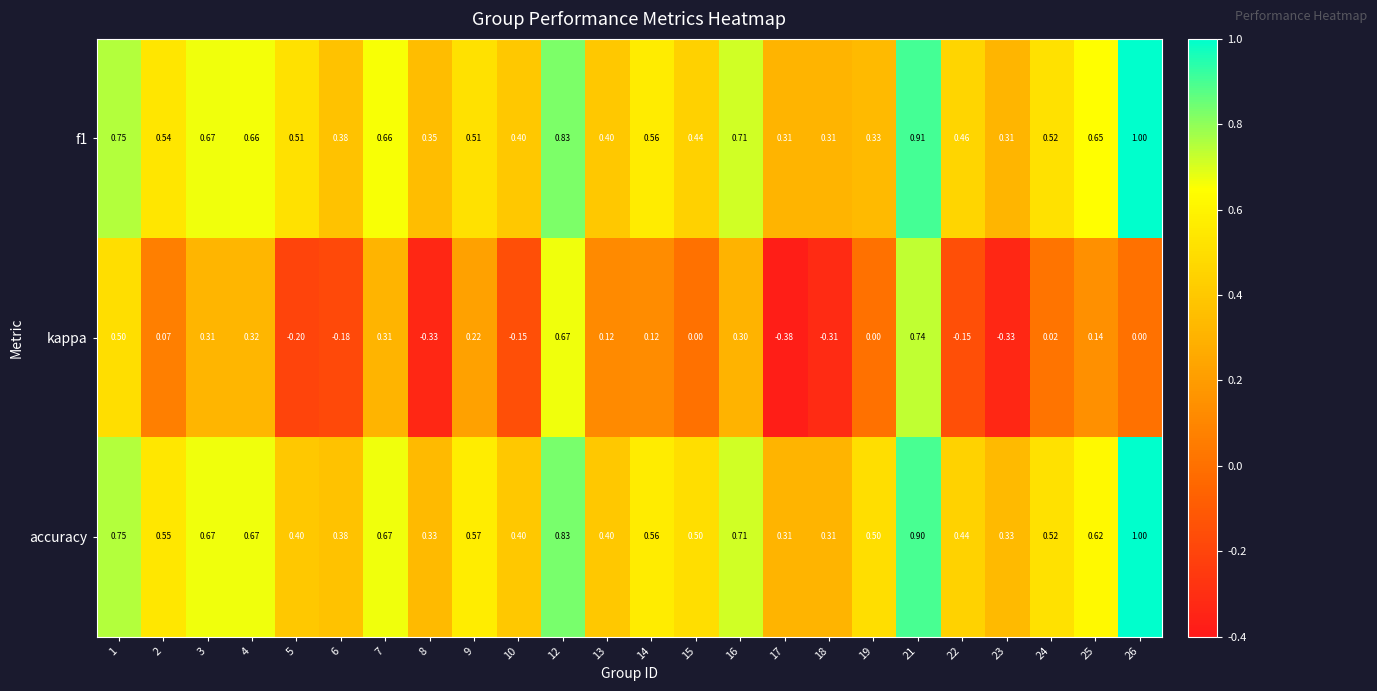

How many data points does each series have?

24